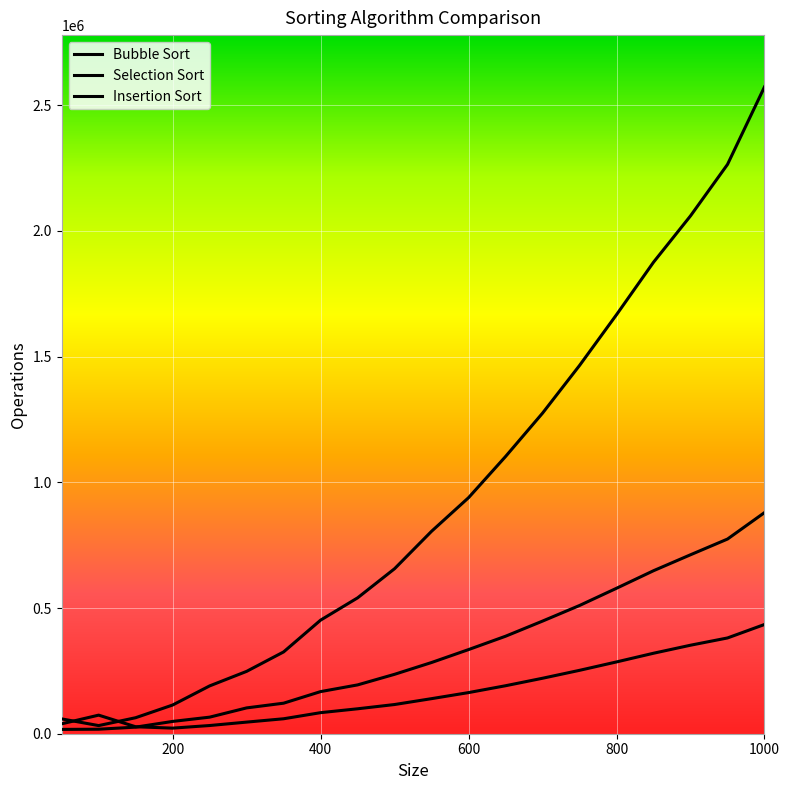

How many lines are shown in the chart?

3